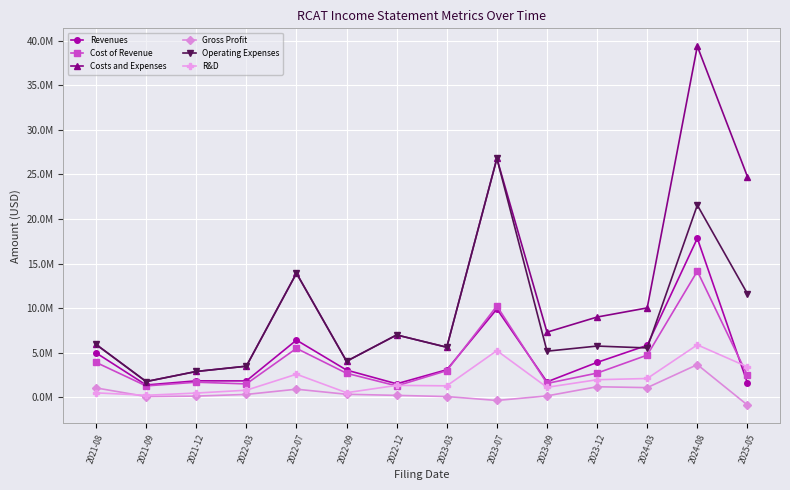

Does the chart have visible grid lines?

Yes